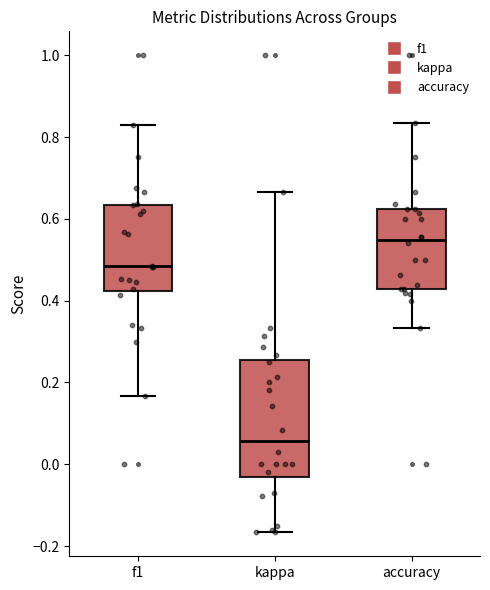

Reading left to right, read every box against the y-axis: the position of its median line, the range the box covers, and the ends of its whiskers. The values are not printed on the chart, so give them approximately, as read against the axis.

f1: median 0.48, box 0.42 to 0.64, whiskers 0.16 to 0.82
kappa: median 0.06, box -0.04 to 0.26, whiskers -0.16 to 0.66
accuracy: median 0.54, box 0.42 to 0.62, whiskers 0.34 to 0.84